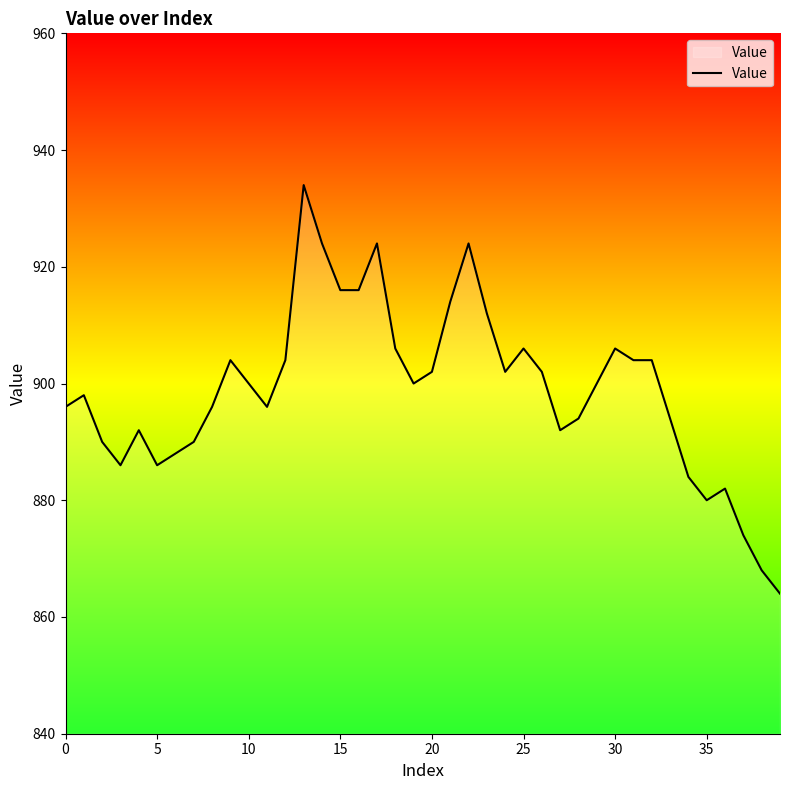

What is the smallest value displayed?

864